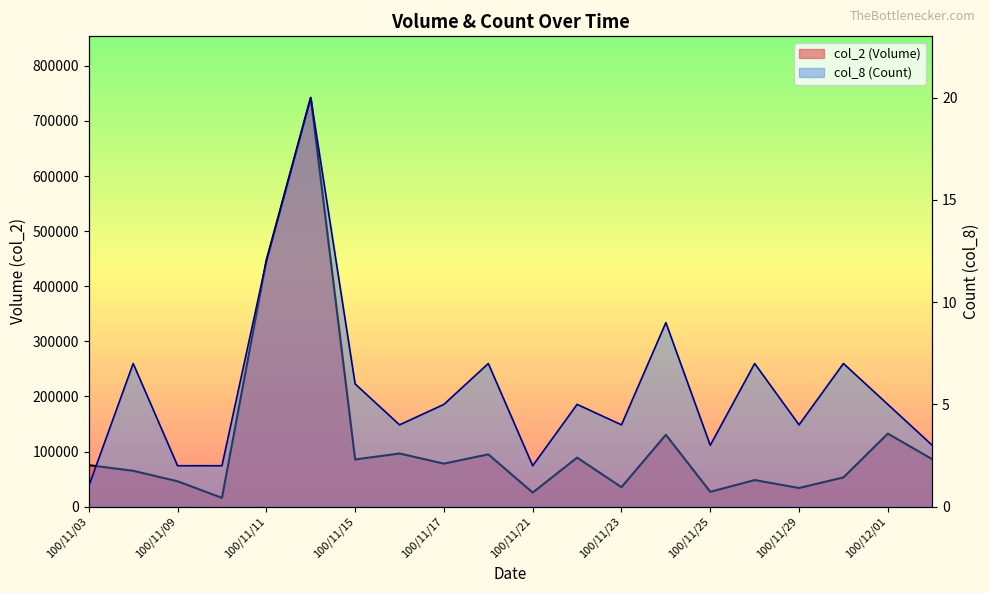

Reading left to right, list all the values displayed in this chart.

col_2 (Volume): 75240	65000	46000	15820	446450	742150	85600	96400	78000	94840	25500	88970	35300	130380	26880	48210	33800	53000	132490	86100
col_8 (Count): 1	7	2	2	12	20	6	4	5	7	2	5	4	9	3	7	4	7	5	3